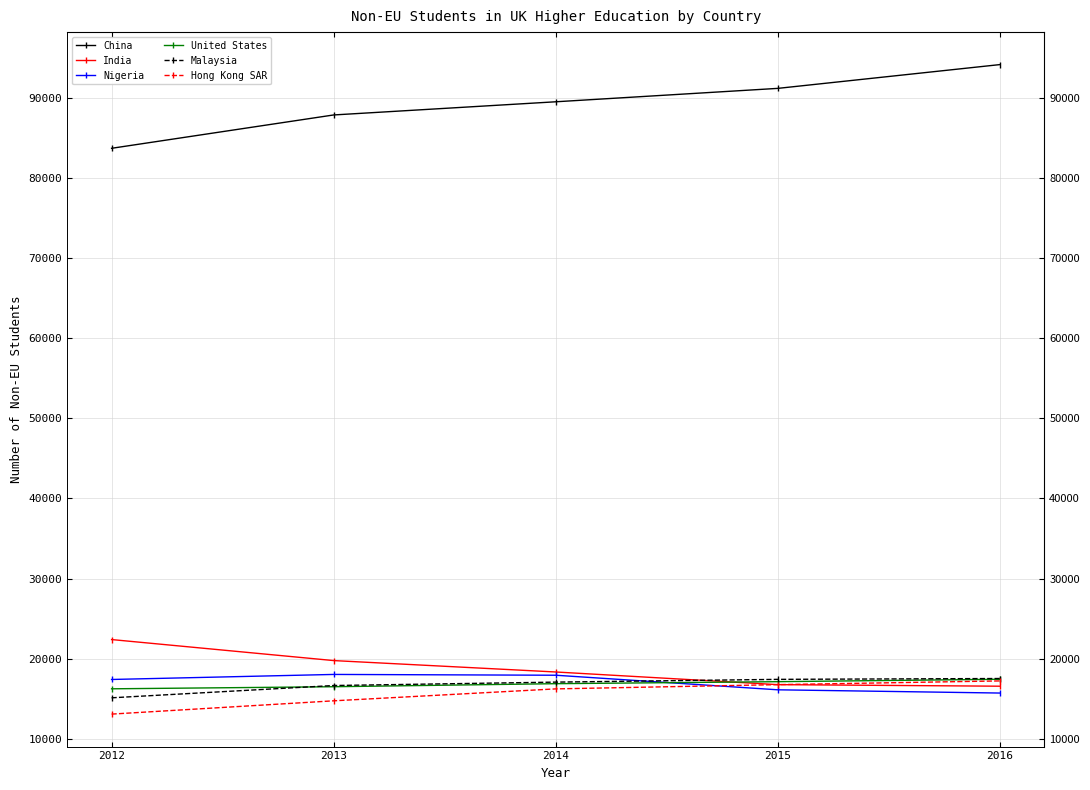

What is the value of the India point at the 4th from the left?

16745